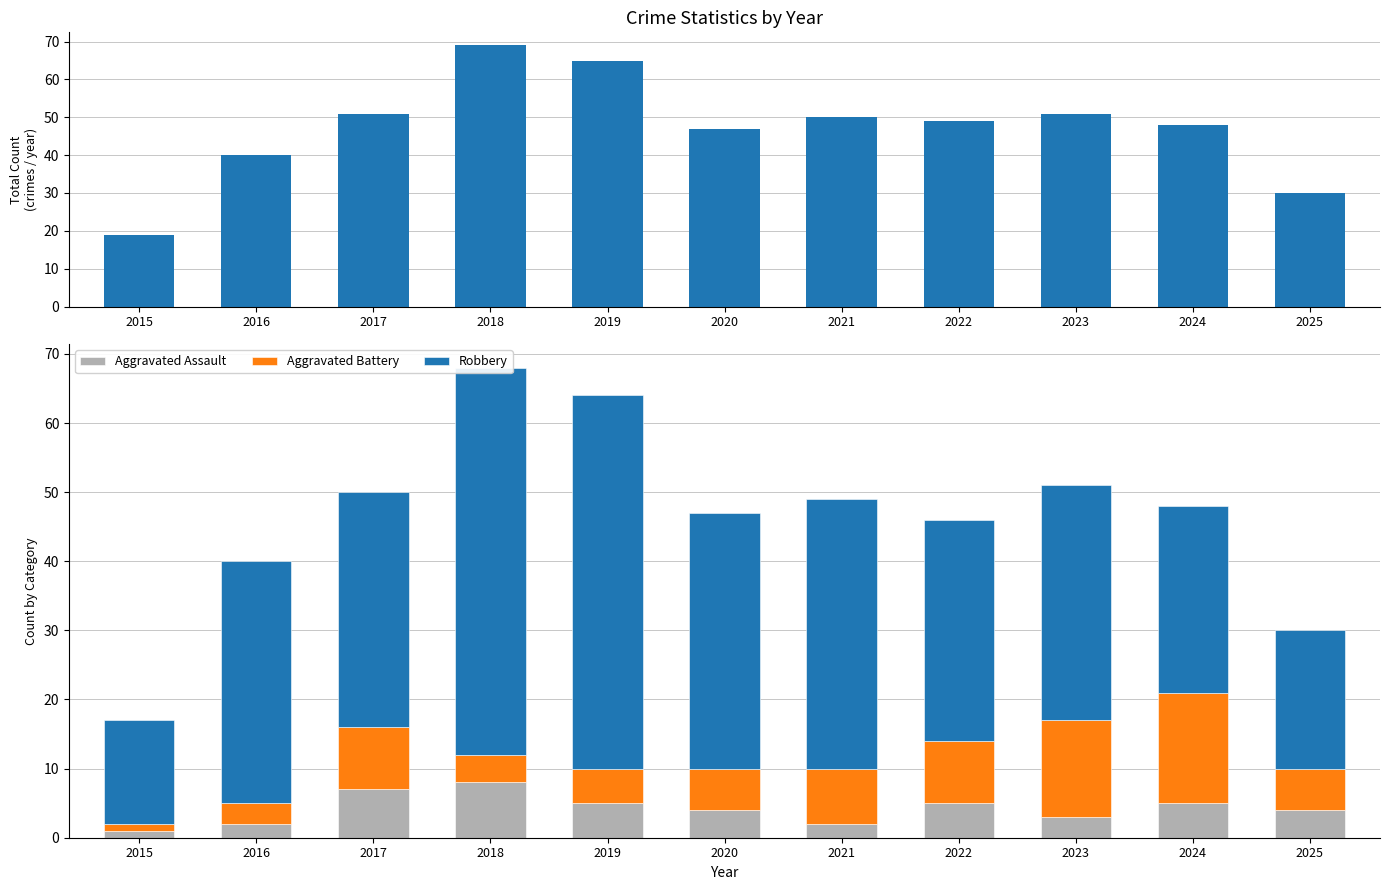

Which has a higher value, 2016 or 2019?

2019